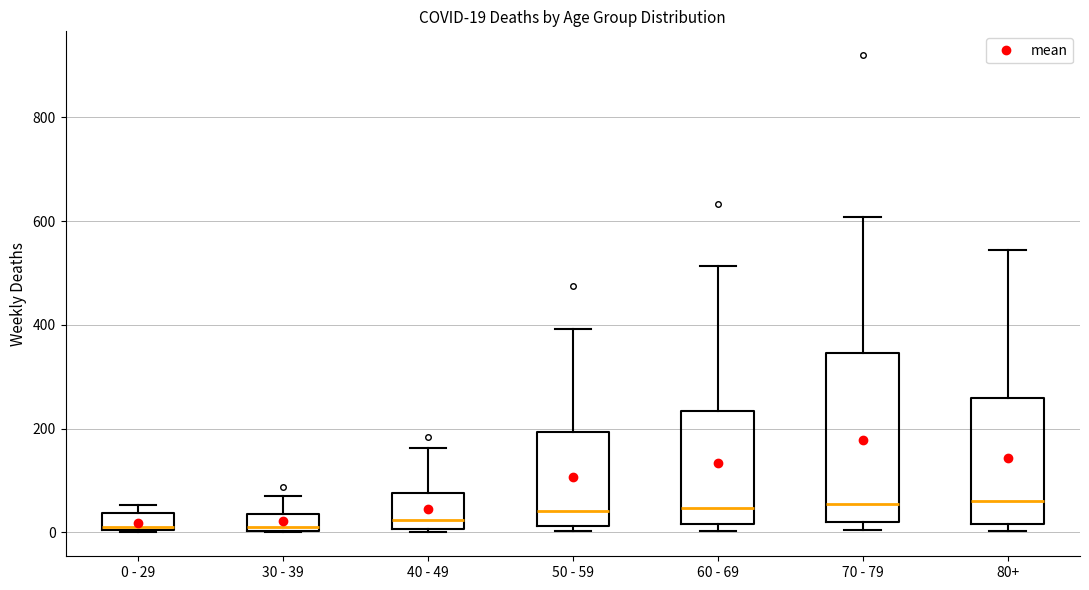

Which box is the tallest, from its lower edge to its upper edge?

70 - 79